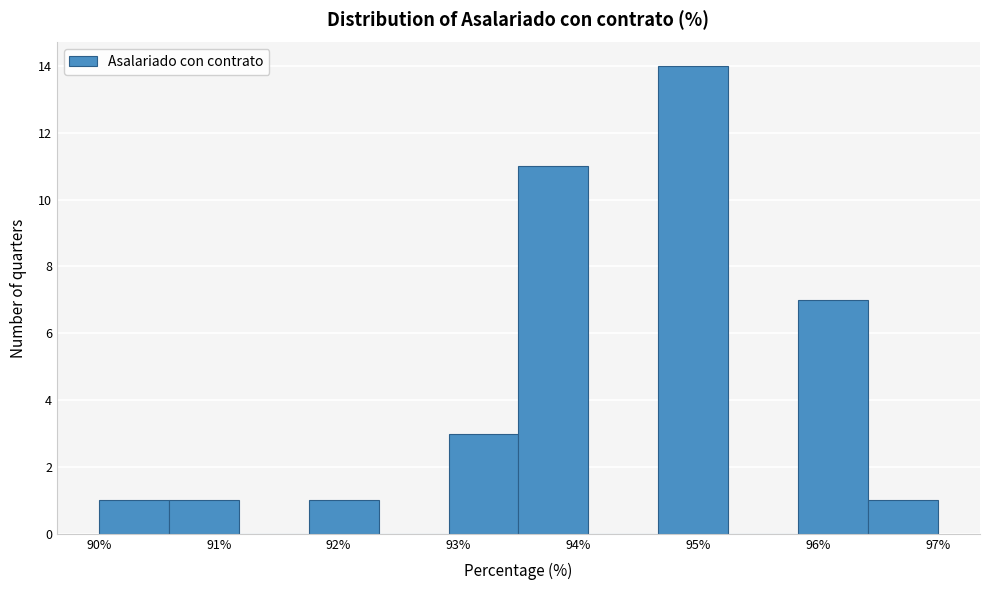

Which range on the x-axis has the tallest bar?

94.7 to 95.3